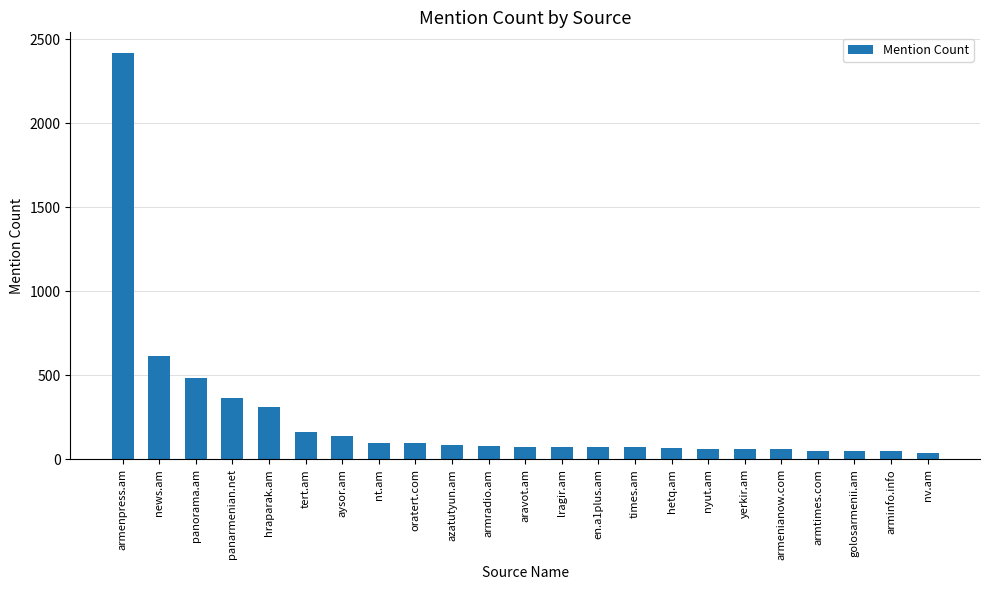

Where does the data first go above 75?

armenpress.am